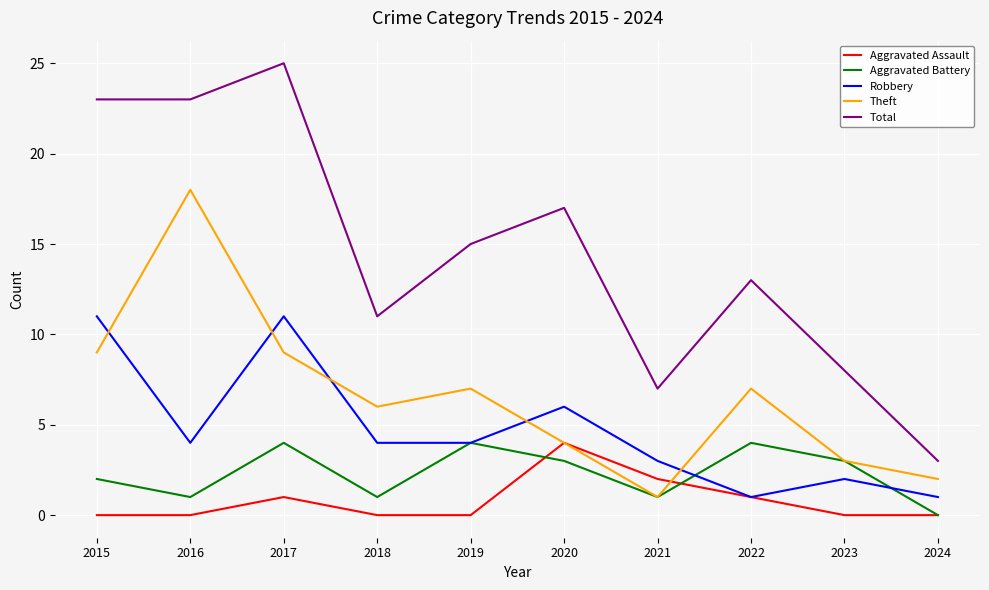

Which label corresponds to the largest value in the chart?

2017